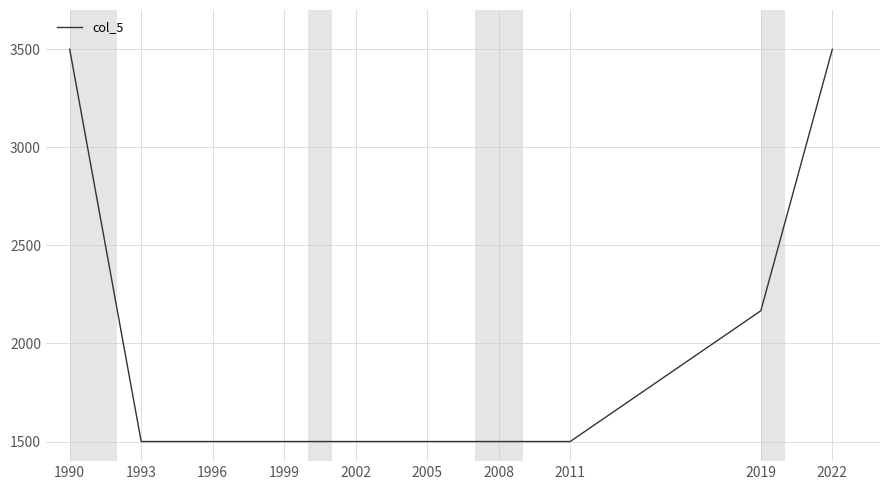

The value at 1990 is 5551.9. True or false?

False